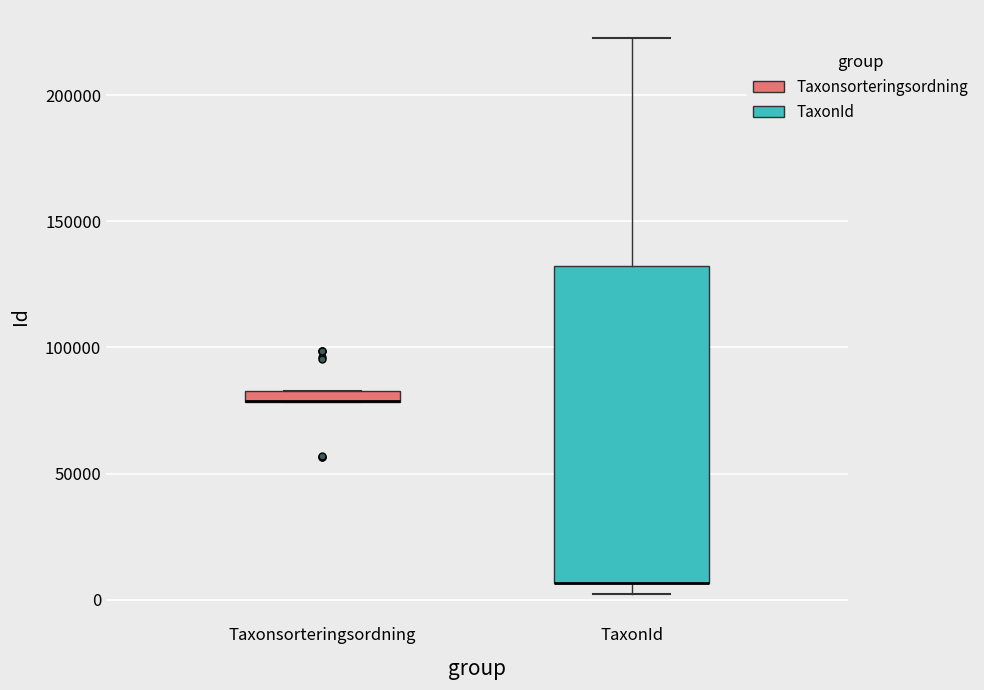

Which box is the tallest, from its lower edge to its upper edge?

TaxonId